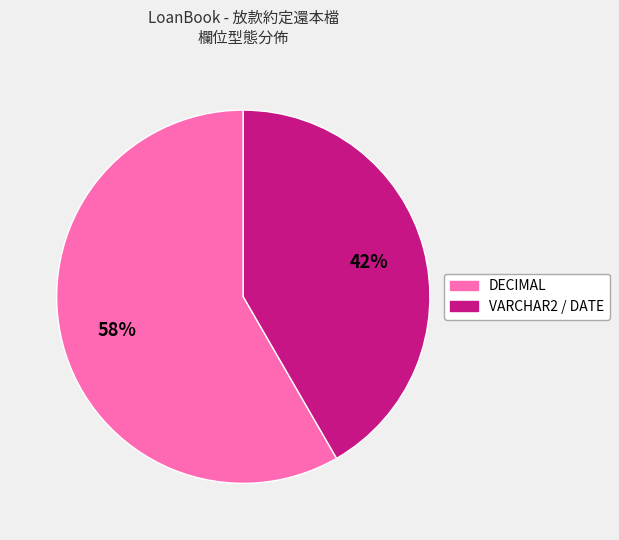

What is the largest slice in the pie chart?

DECIMAL